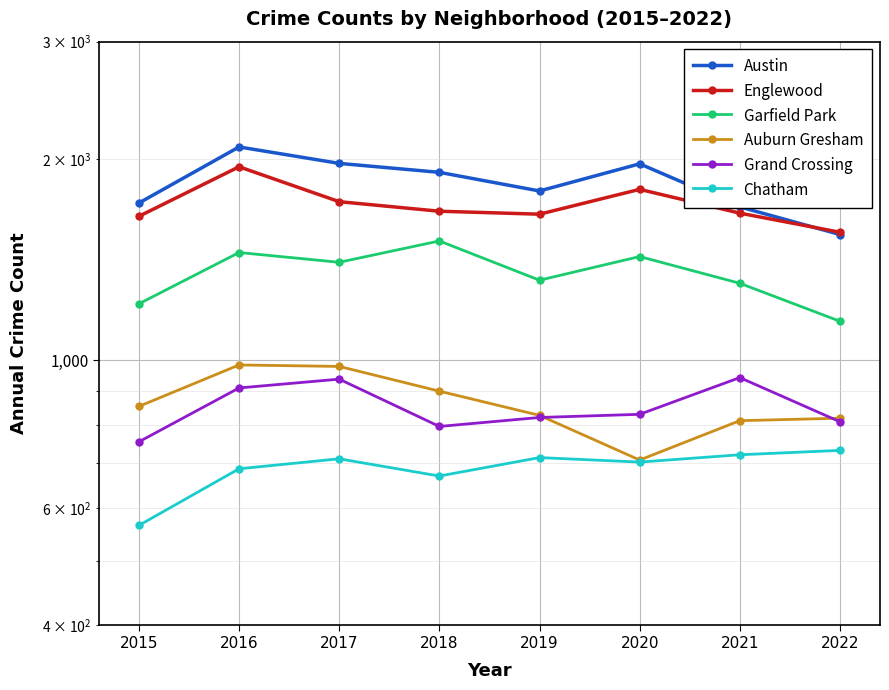

At which label does Grand Crossing first exceed 829?

2016